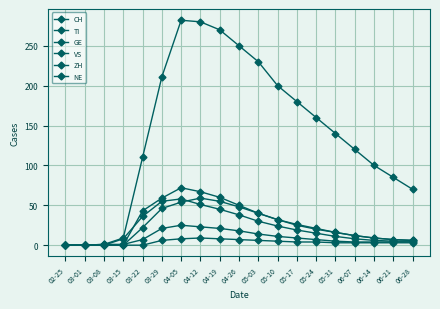

At which category is the sum across all series the highest?

04-05